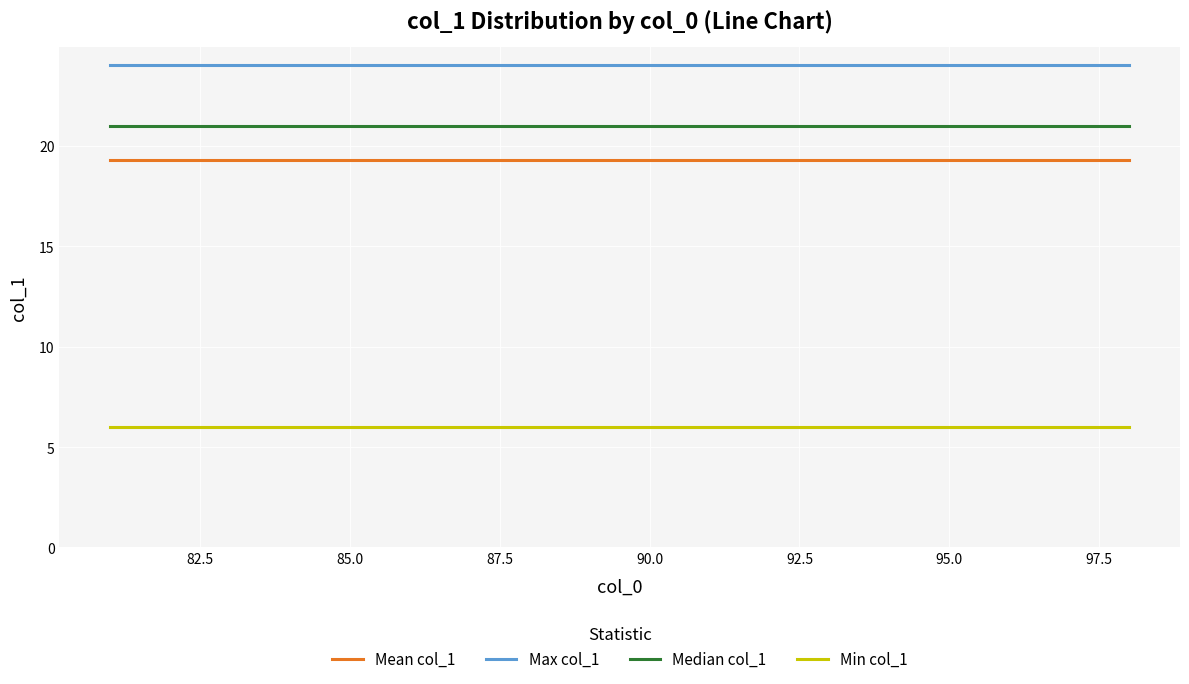

True or false: Max col_1 and Mean col_1 intersect in this chart.

False